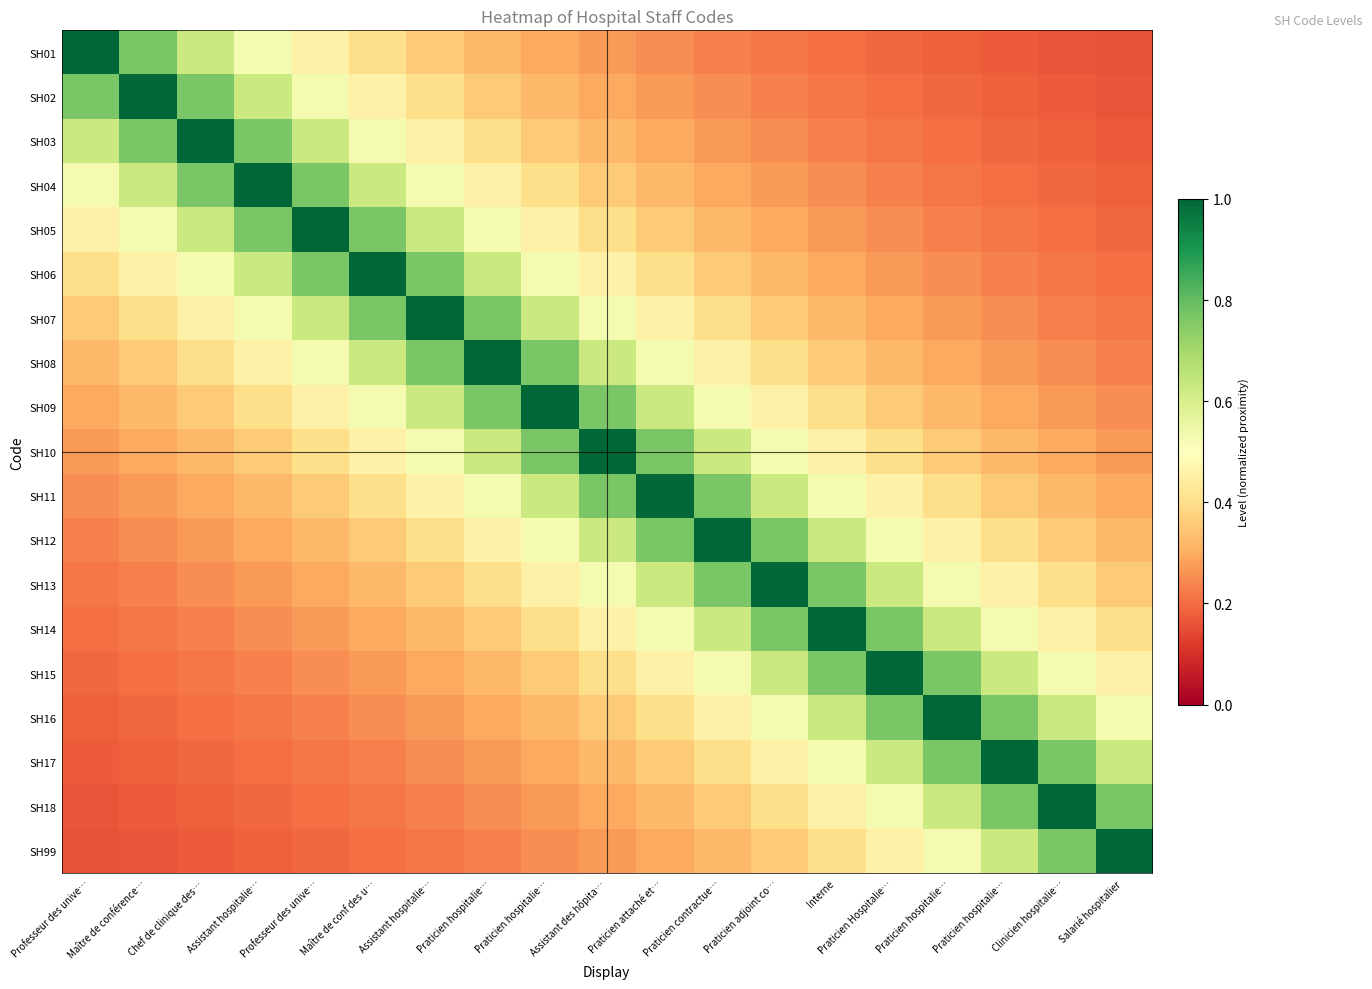

At Chef de clinique des…, list the series in order from smallest to largest.

SH99, SH18, SH17, SH16, SH15, SH14, SH13, SH12, SH11, SH10, SH09, SH08, SH07, SH06, SH01, SH05, SH02, SH04, SH03